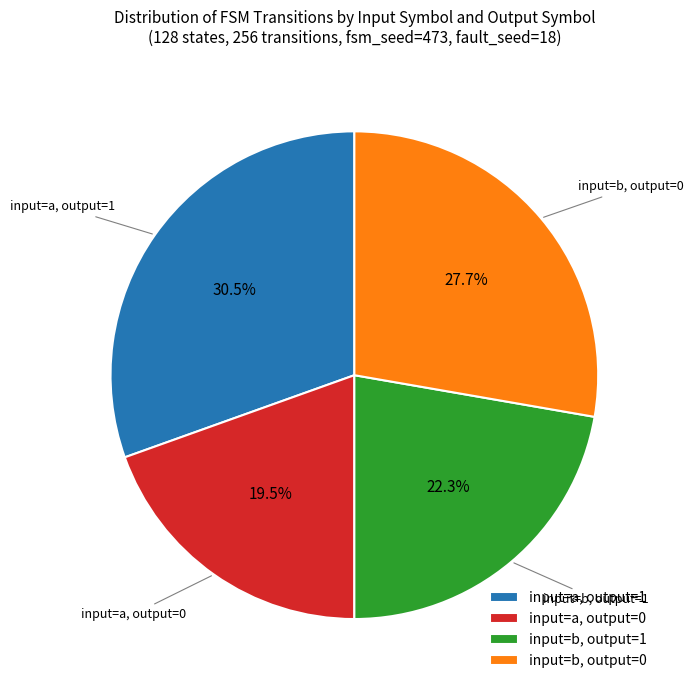

Approximately how many times larger is the value at input=a, output=1 compared to input=b, output=1?

1.4